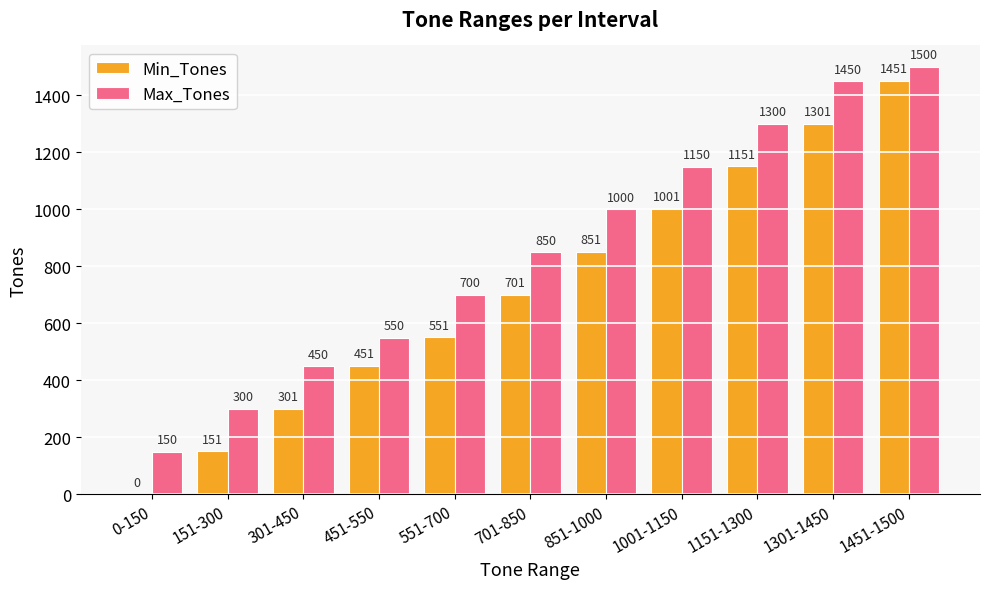

What is the sum of all Min_Tones values?

7910